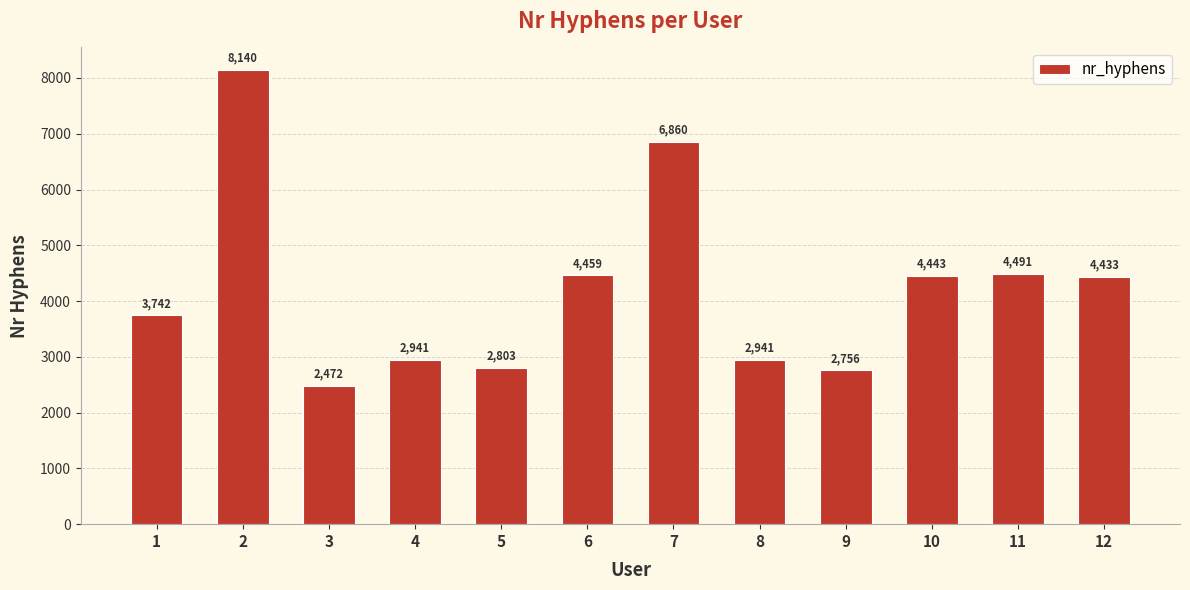

Reading left to right, what are all the values shown in this chart?

1=3742	2=8140	3=2472	4=2941	5=2803	6=4459	7=6860	8=2941	9=2756	10=4443	11=4491	12=4433